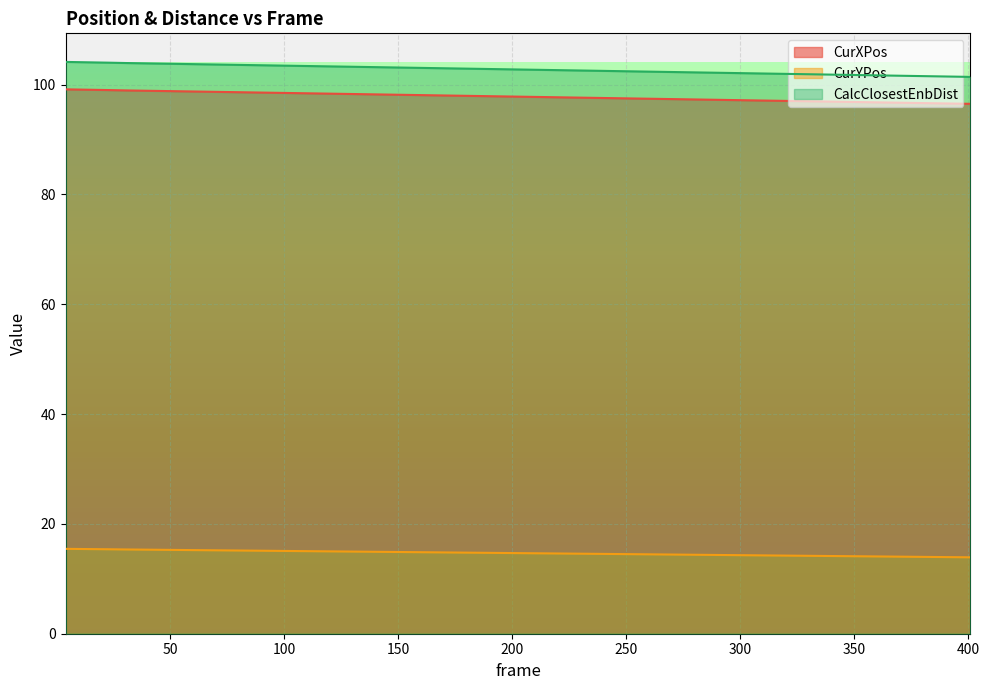

Reading left to right, extract all data points from this chart.

CurXPos: 4=99.1	23=99.0	31=99.0	41=98.9	51=98.8	61=98.8	71=98.7	81=98.6	91=98.6	101=98.5	111=98.4	121=98.4	131=98.3	141=98.2	151=98.2	161=98.1	171=98.0	181=98.0	191=97.9	201=97.8	211=97.8	221=97.7	231=97.6	241=97.6	251=97.5	261=97.4	271=97.4	281=97.3	291=97.2	301=97.2	311=97.1	321=97.0	331=97.0	341=96.9	351=96.8	361=96.8	371=96.7	381=96.6	391=96.6	401=96.5
CurYPos: 4=15.5	23=15.4	31=15.3	41=15.3	51=15.3	61=15.2	71=15.2	81=15.2	91=15.1	101=15.1	111=15.0	121=15.0	131=15.0	141=14.9	151=14.9	161=14.8	171=14.8	181=14.8	191=14.7	201=14.7	211=14.6	221=14.6	231=14.6	241=14.5	251=14.5	261=14.5	271=14.4	281=14.4	291=14.3	301=14.3	311=14.3	321=14.2	331=14.2	341=14.1	351=14.1	361=14.1	371=14.0	381=14.0	391=14.0	401=13.9
CalcClosestEnbDist: 4=104.1	23=104.0	31=103.9	41=103.9	51=103.8	61=103.7	71=103.7	81=103.6	91=103.5	101=103.5	111=103.4	121=103.3	131=103.3	141=103.2	151=103.1	161=103.1	171=103.0	181=102.9	191=102.8	201=102.8	211=102.7	221=102.6	231=102.6	241=102.5	251=102.4	261=102.4	271=102.3	281=102.2	291=102.2	301=102.1	311=102.0	321=102.0	331=101.9	341=101.8	351=101.8	361=101.7	371=101.6	381=101.6	391=101.5	401=101.4